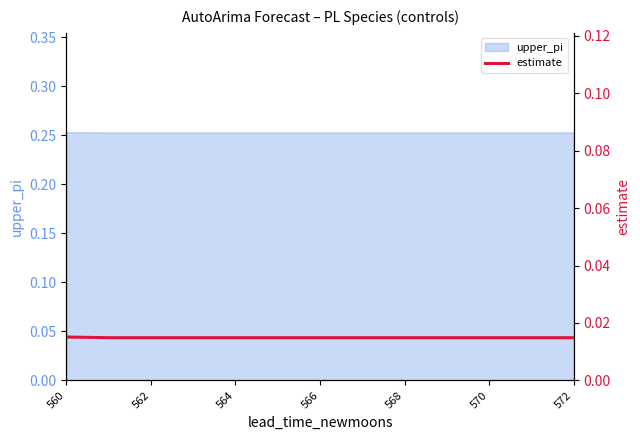

The upper_pi series shows 0.4 at 560. True or false?

False